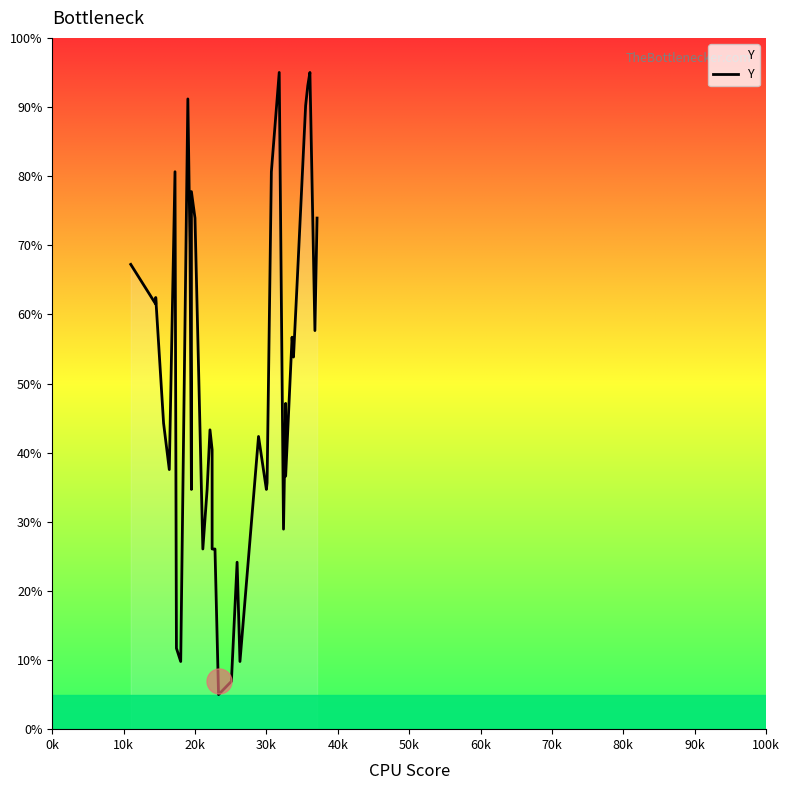

The chart shows a value of 66.5 at 37. True or false?

False